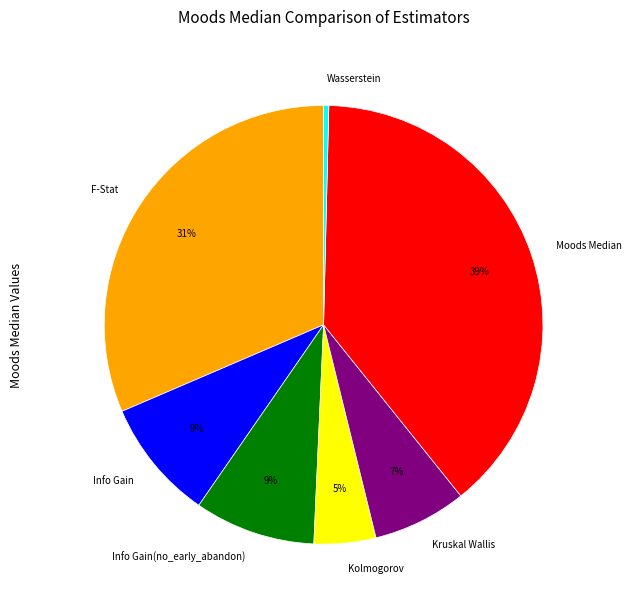

To the nearest percent, what is the difference between the Wasserstein and Info Gain slice percentages?

9%